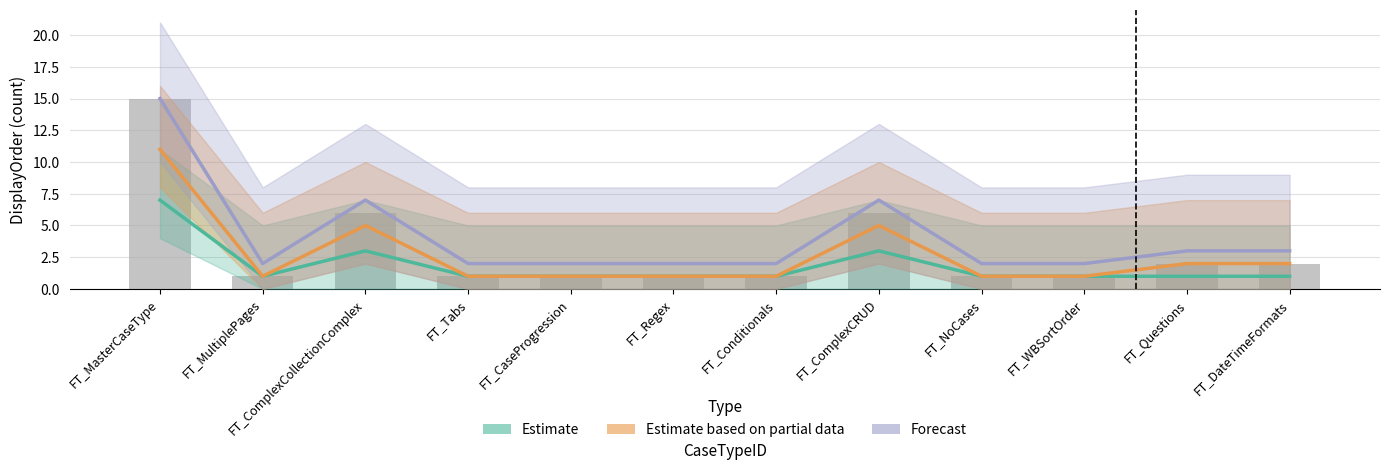

At which label does Forecast reach its peak?

FT_MasterCaseType